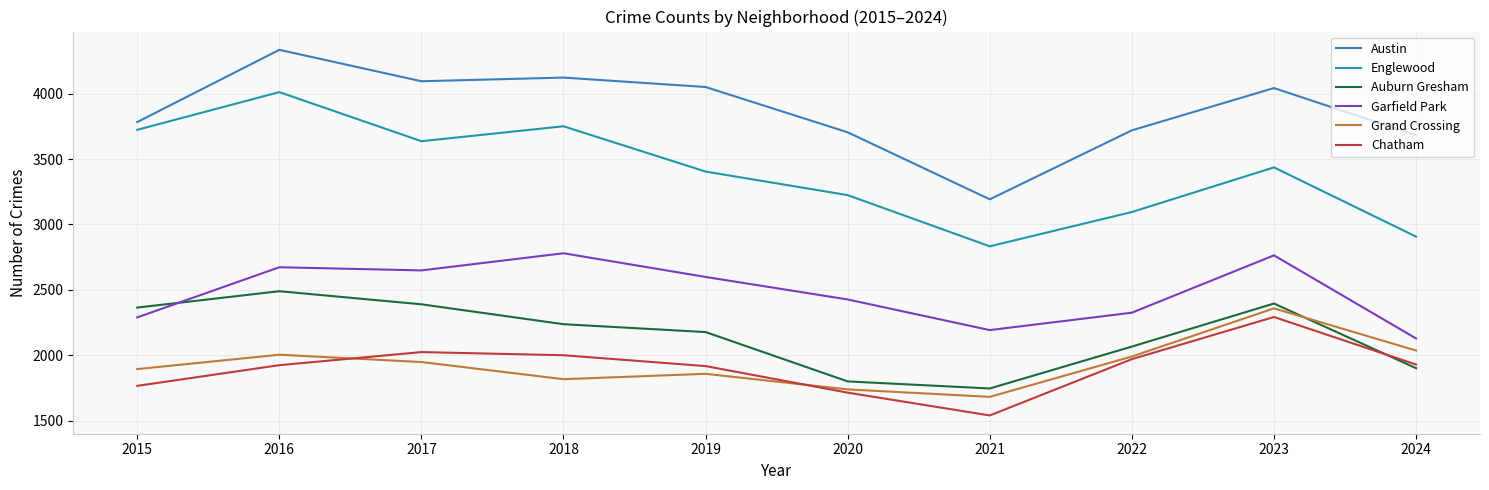

Which category has the highest value across all series?

2016